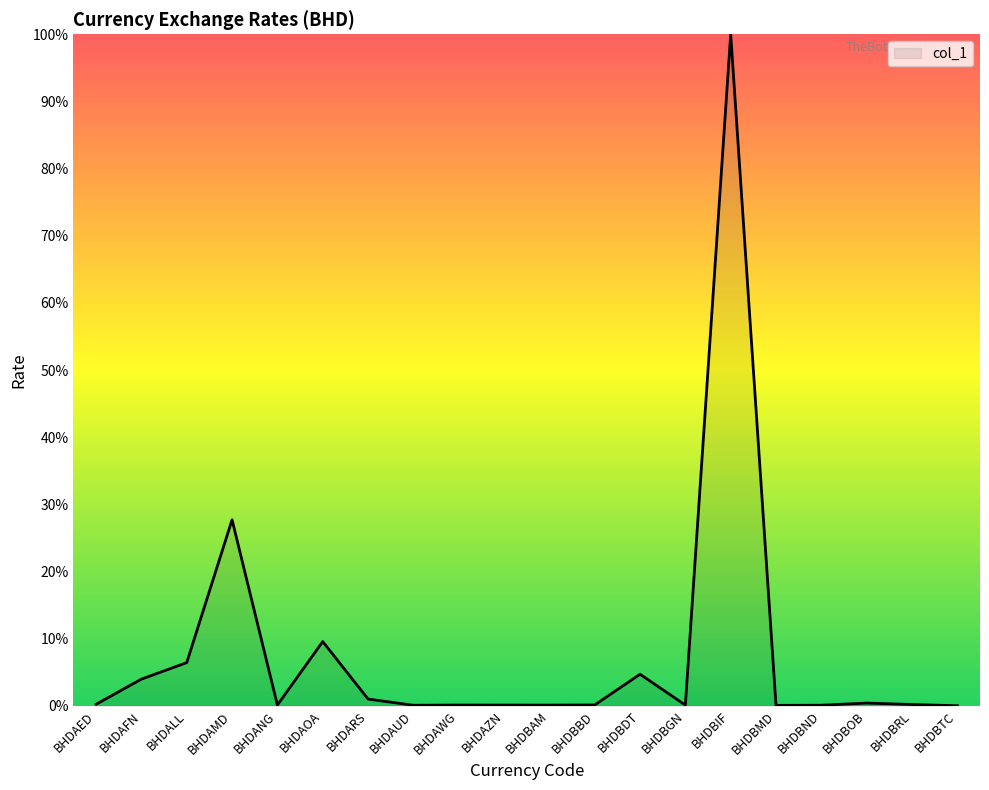

What is the greatest value displayed?

100.0